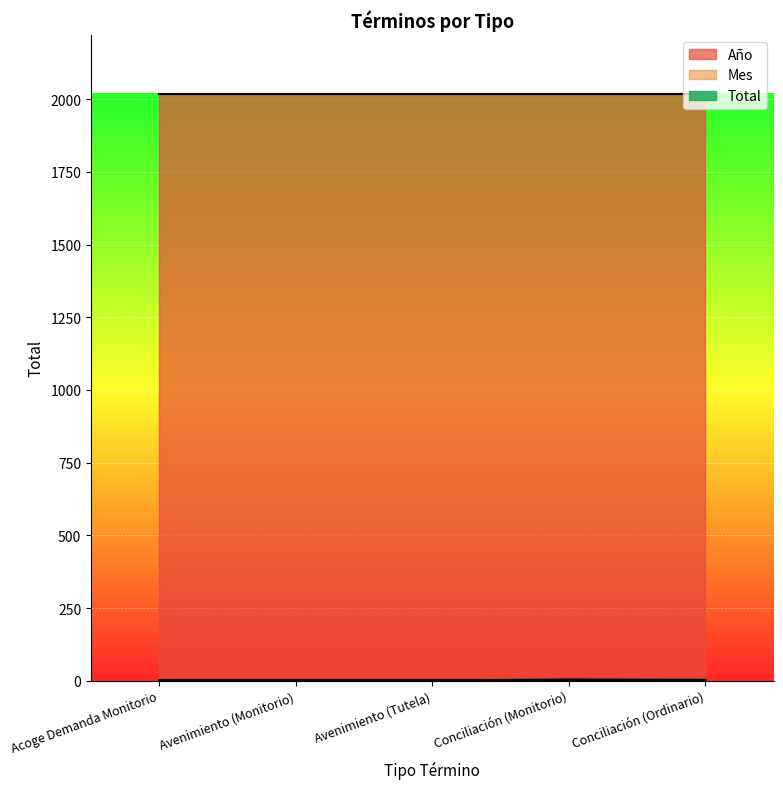

Does the chart display data point markers on the line(s)?

No